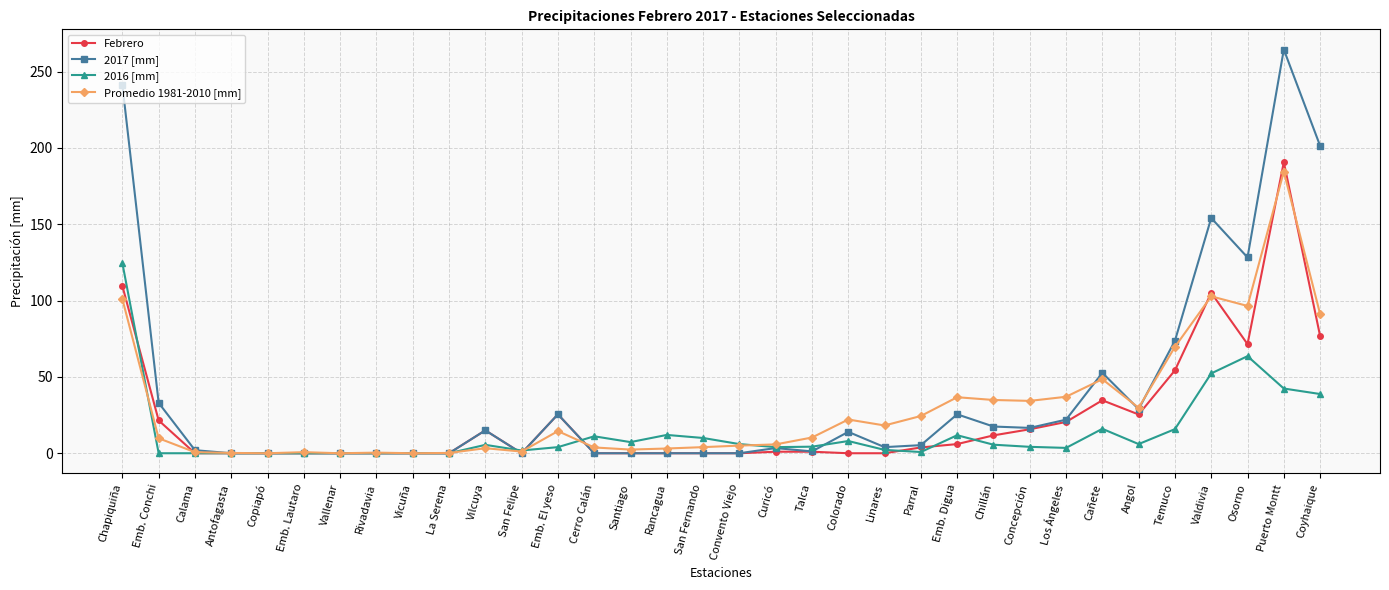

True or false: 2017 [mm] has more than 1 points higher than both neighbors.

True